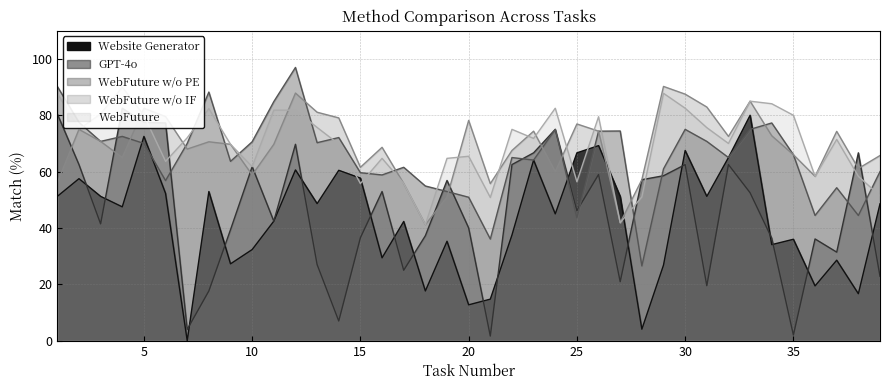

What is the sum of all WebFuture w/o PE values?

2545.4